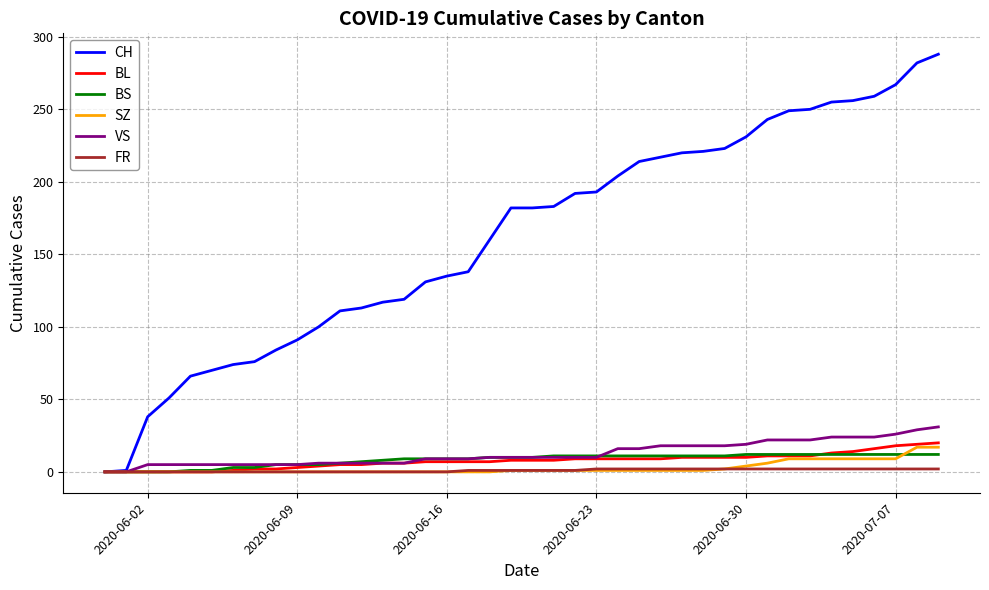

Which series has the largest range (max minus min)?

CH